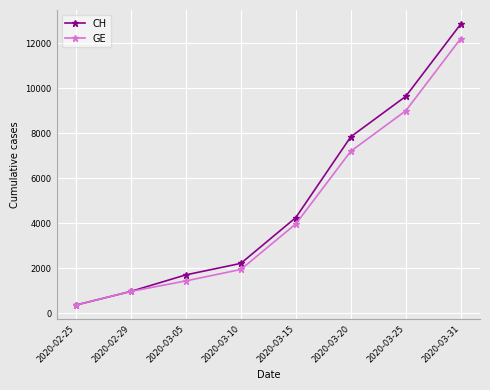

Reading left to right, what are all the values shown in this chart?

CH: 375	981	1715	2226	4259	7847	9642	12852
GE: 375	981	1447	1955	3978	7205	9000	12210